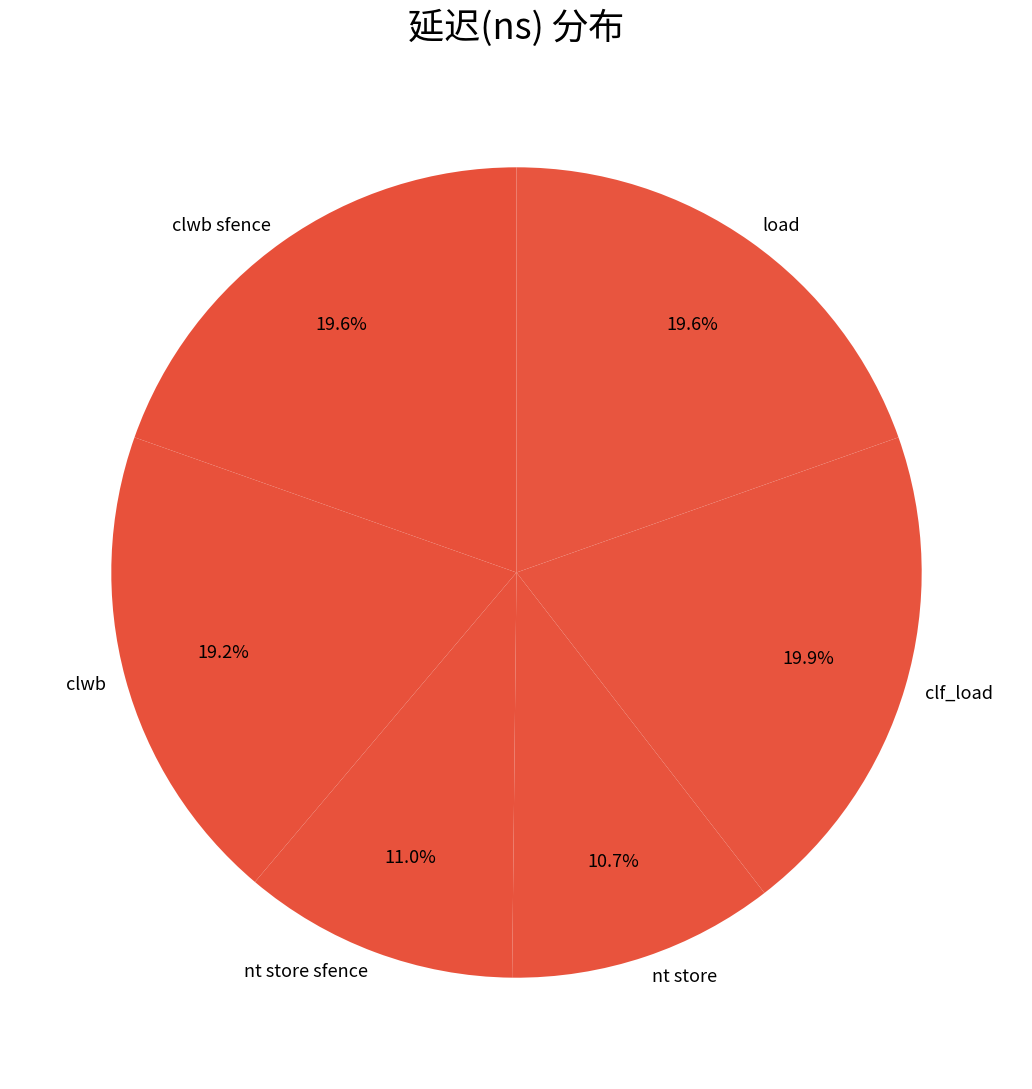

Do clwb and load together represent more than half of the pie?

No